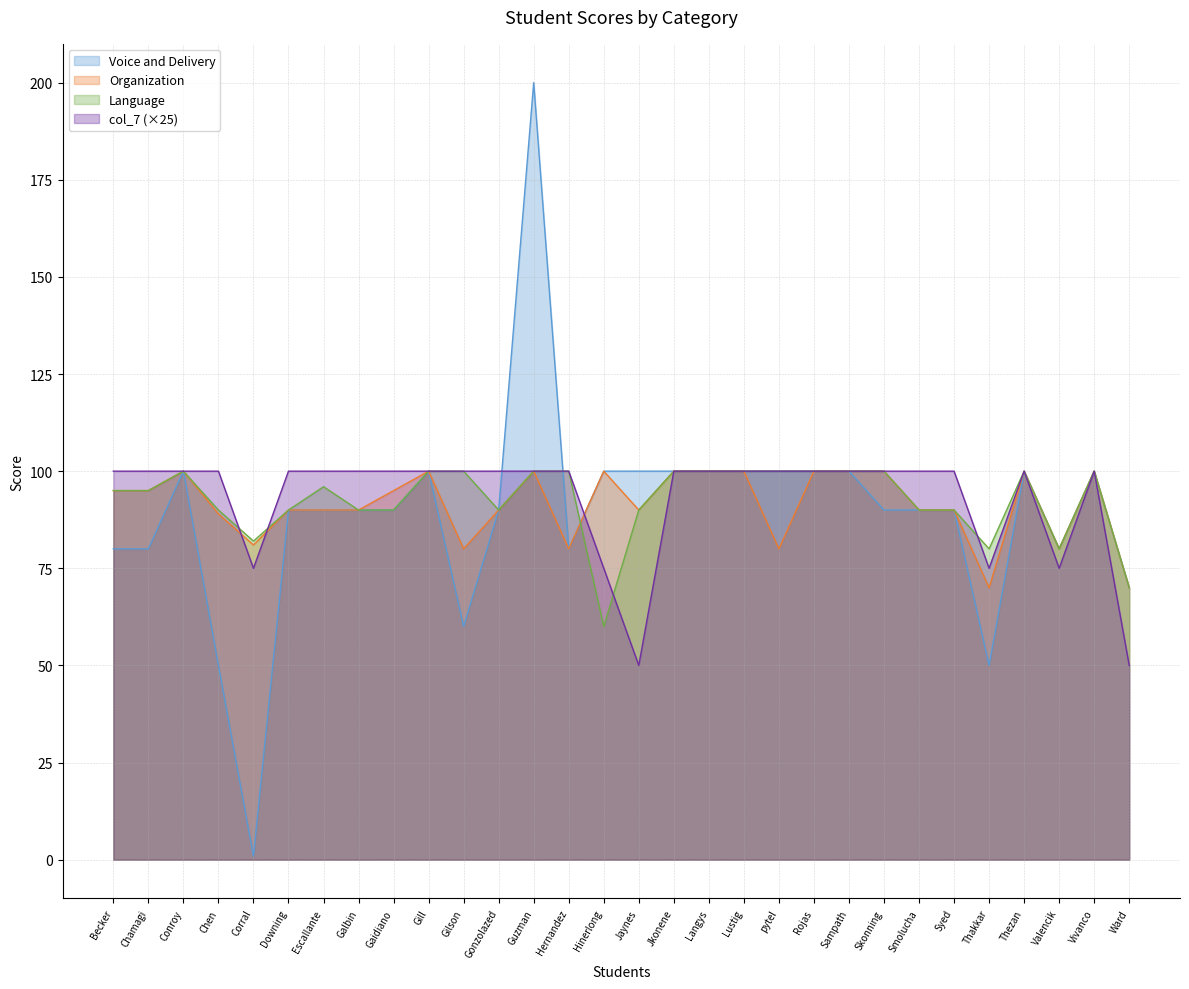

True or false: Organization and Voice and Delivery cross at least once.

False